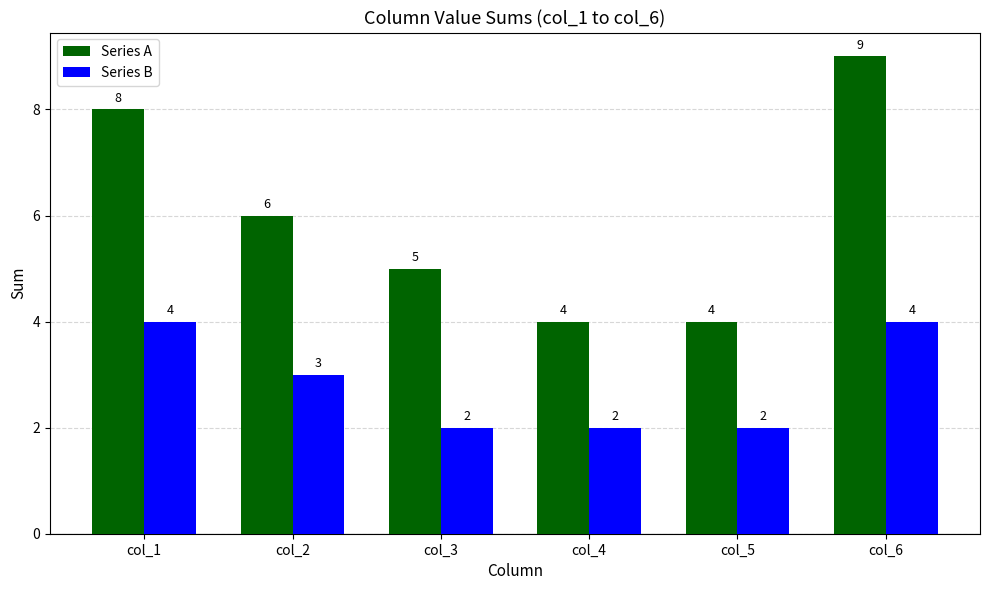

What is the lowest value of the Series A series?

4